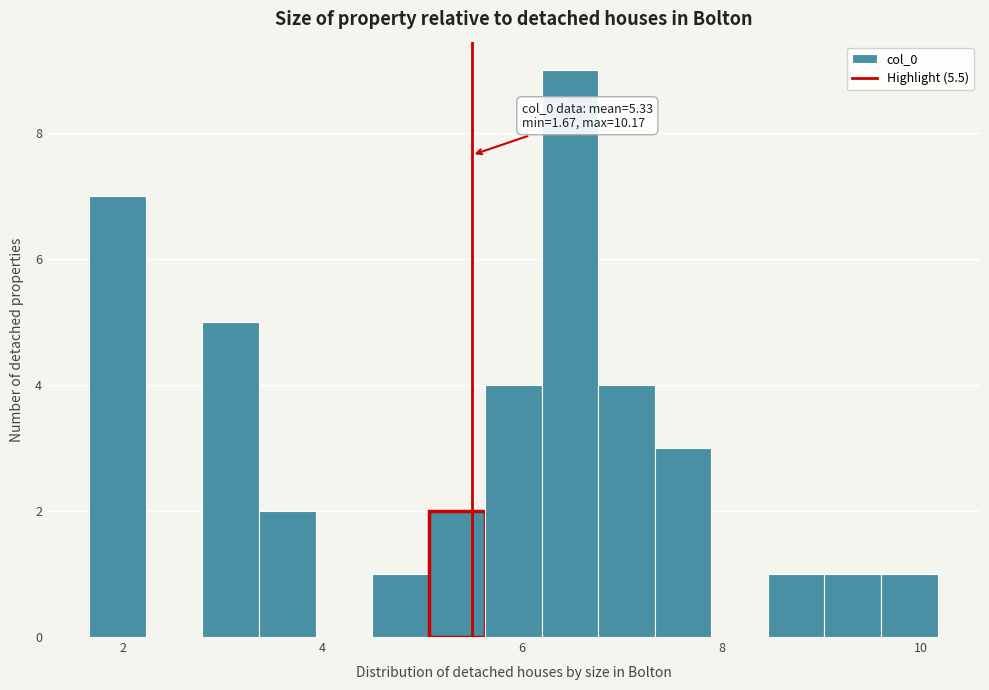

Around what value on the x-axis is the tallest bar? Give the approximate position of its centre, as read against the axis.

6.4